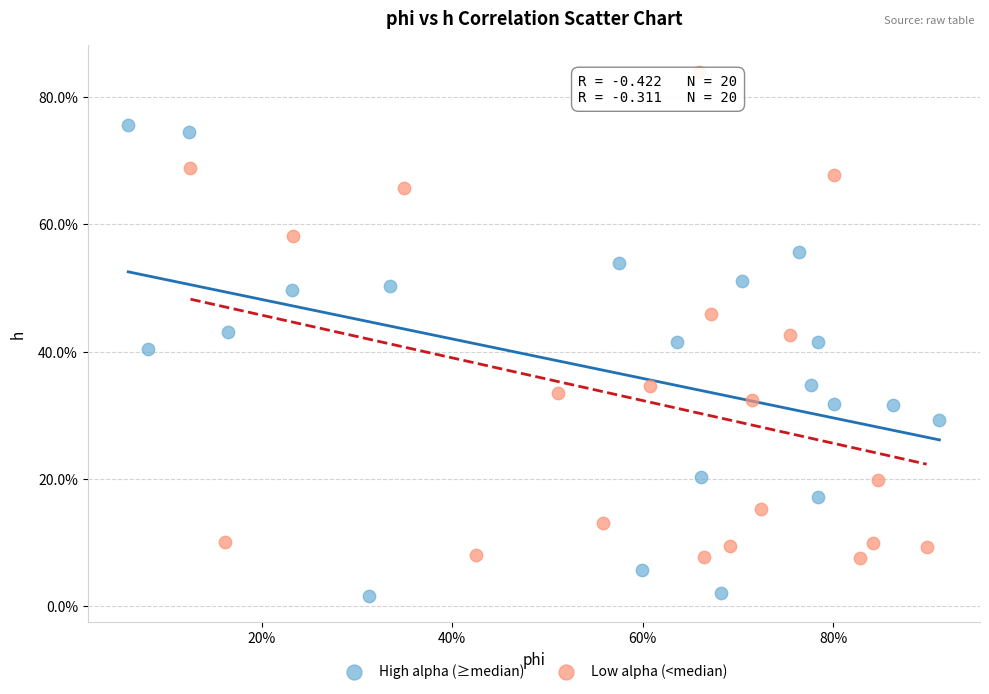

Which series has the largest Y range (max minus min)?

Low alpha (<median)